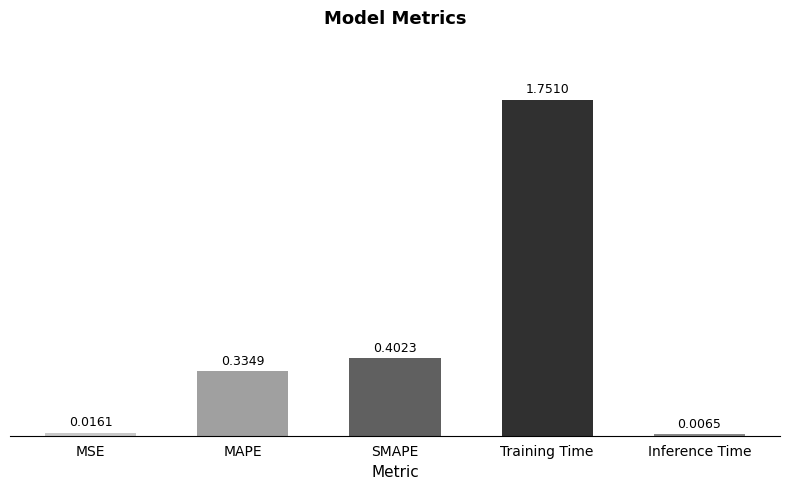

How many series are shown in this chart?

1